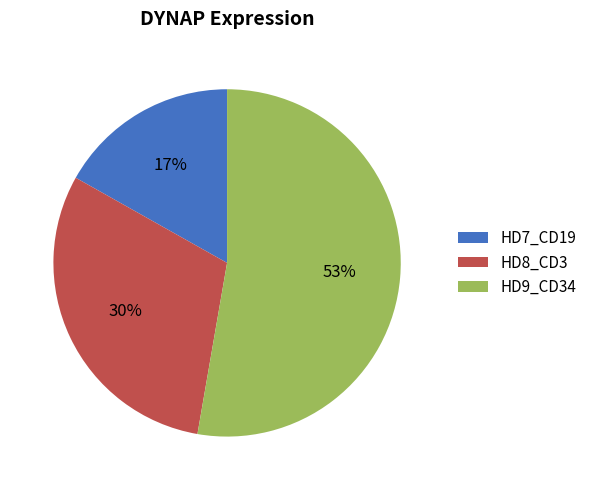

To the nearest percent, what percentage of the pie is HD9_CD34?

53%